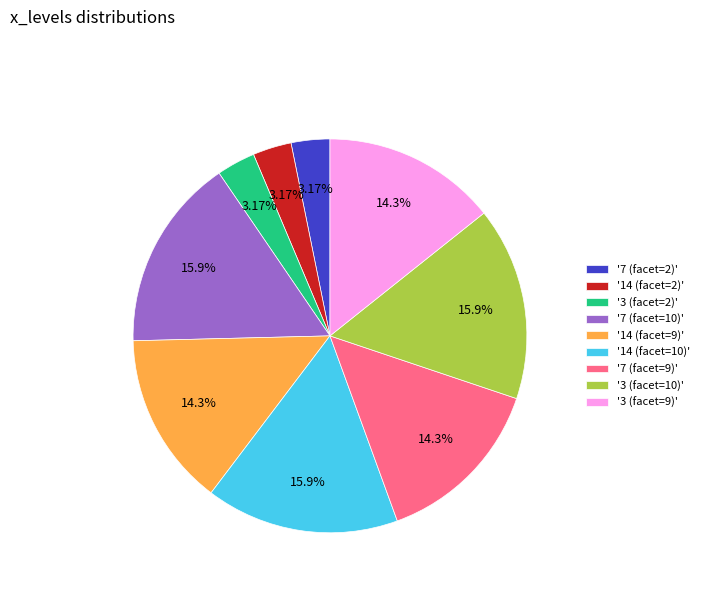

Is there a majority slice in this chart?

No